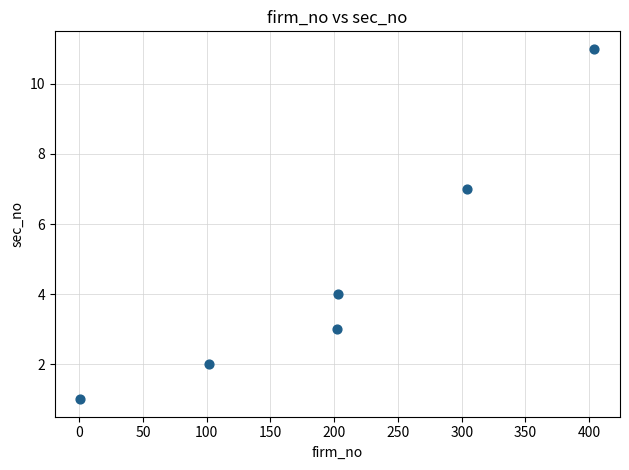

What is the average Y value?

5